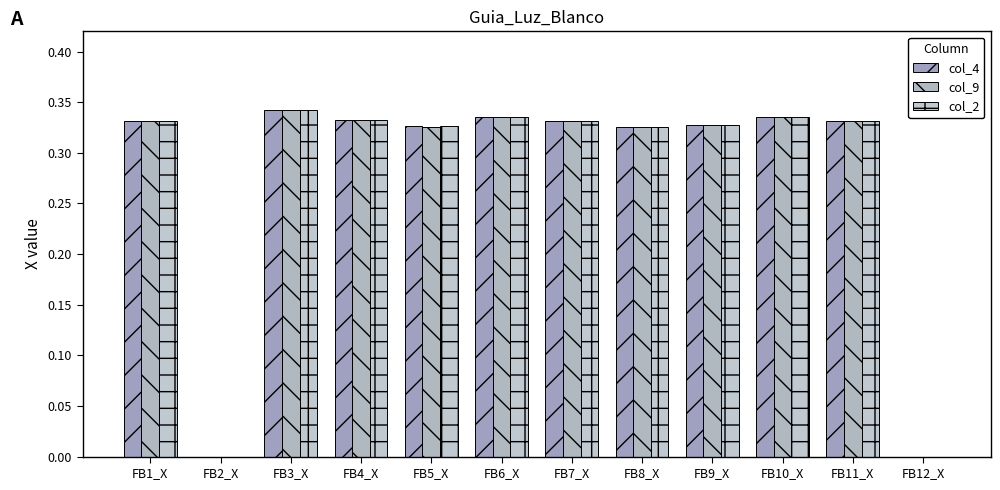

Between FB11_X and FB12_X, which series saw the biggest shift?

col_9